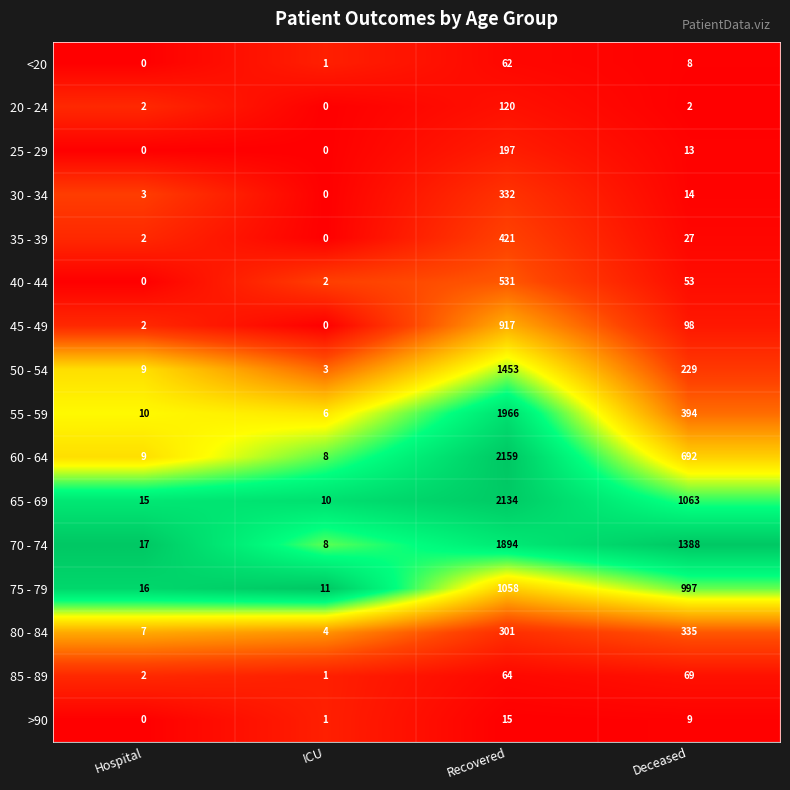

At which category is the sum across all series the highest?

Recovered